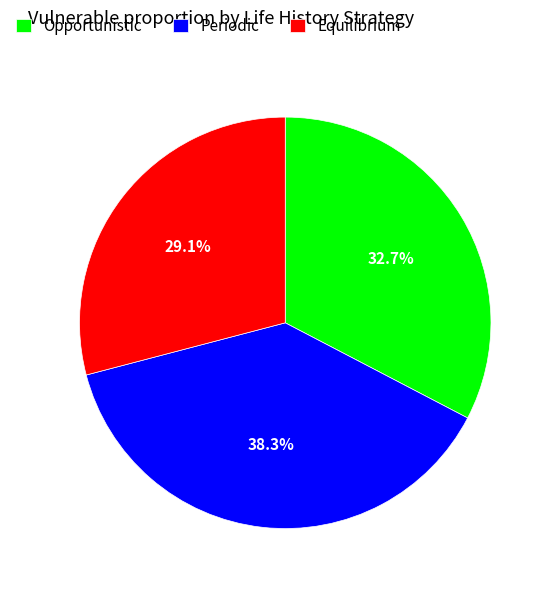

What is the largest slice in the pie chart?

Periodic